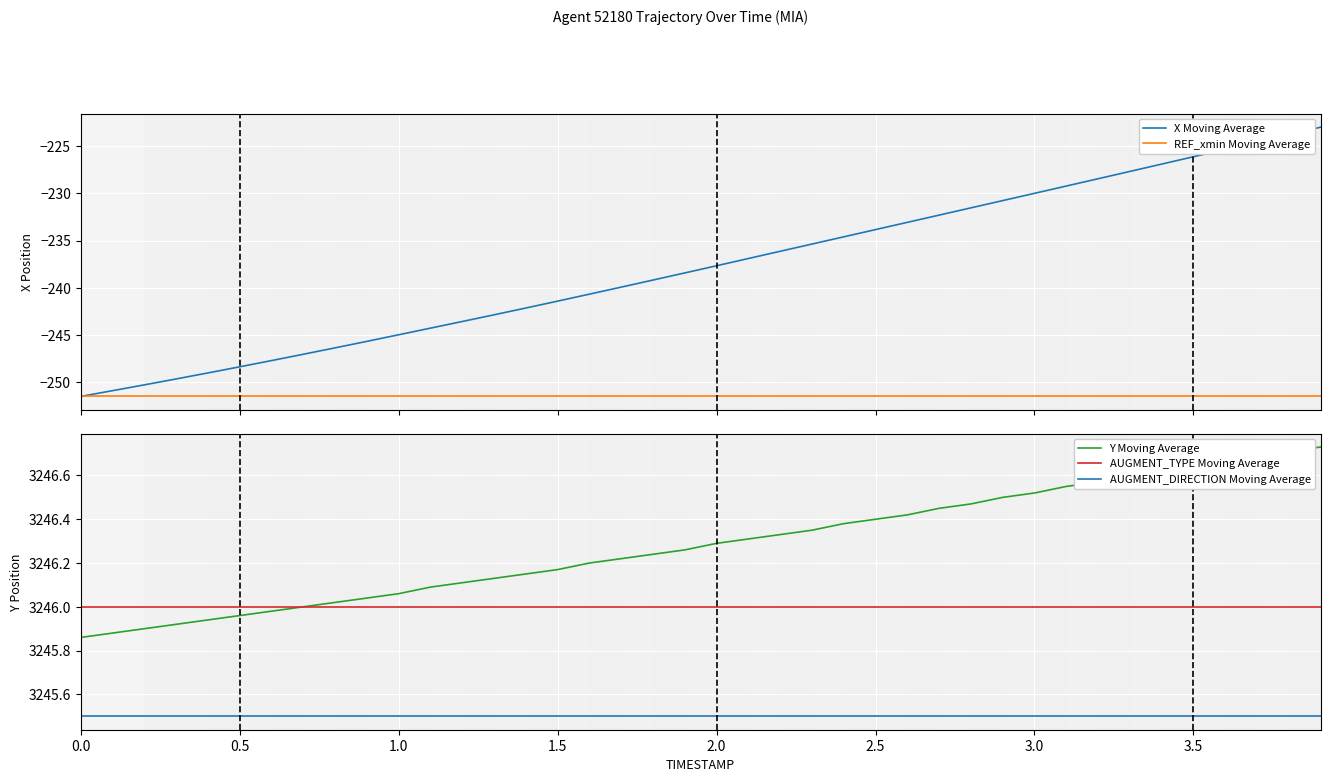

True or false: AUGMENT_DIRECTION Moving Average and AUGMENT_TYPE Moving Average cross at least once.

False